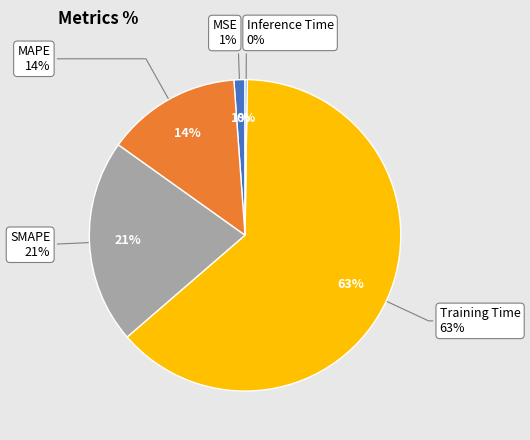

Which category accounts for the majority?

Training Time